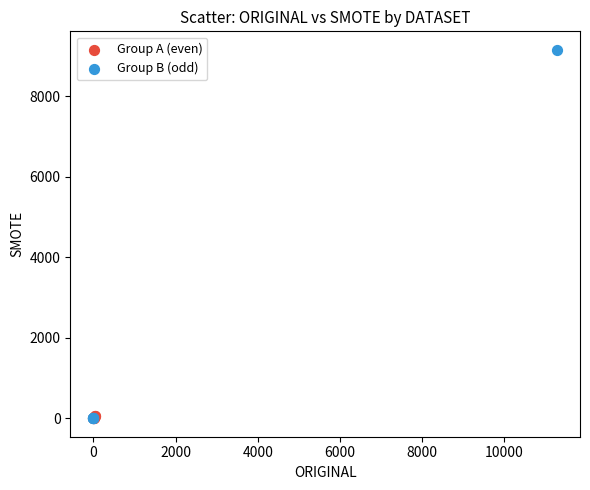

Which series contains the highest Y value?

Group B (odd)